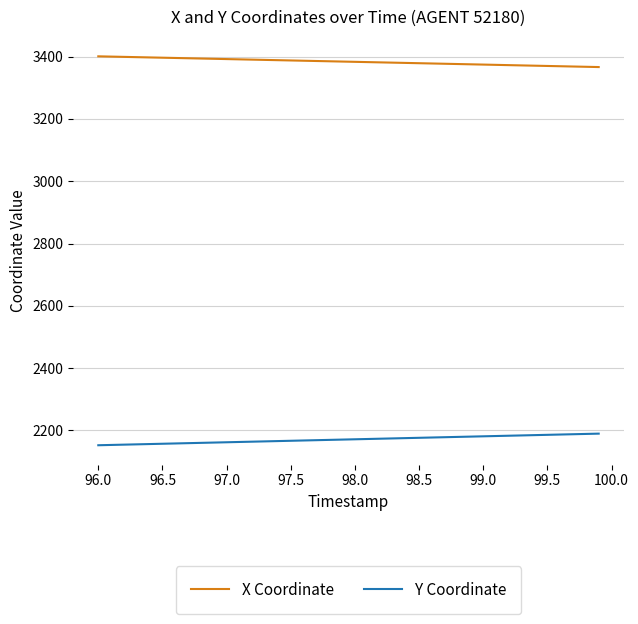

What is the greatest value displayed?

3400.9